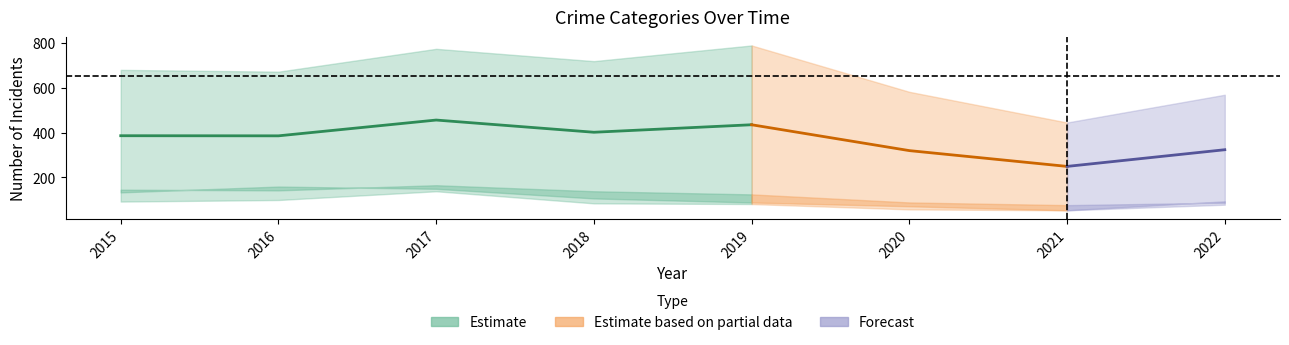

True or false: Aggravated Assault and Theft intersect in this chart.

False